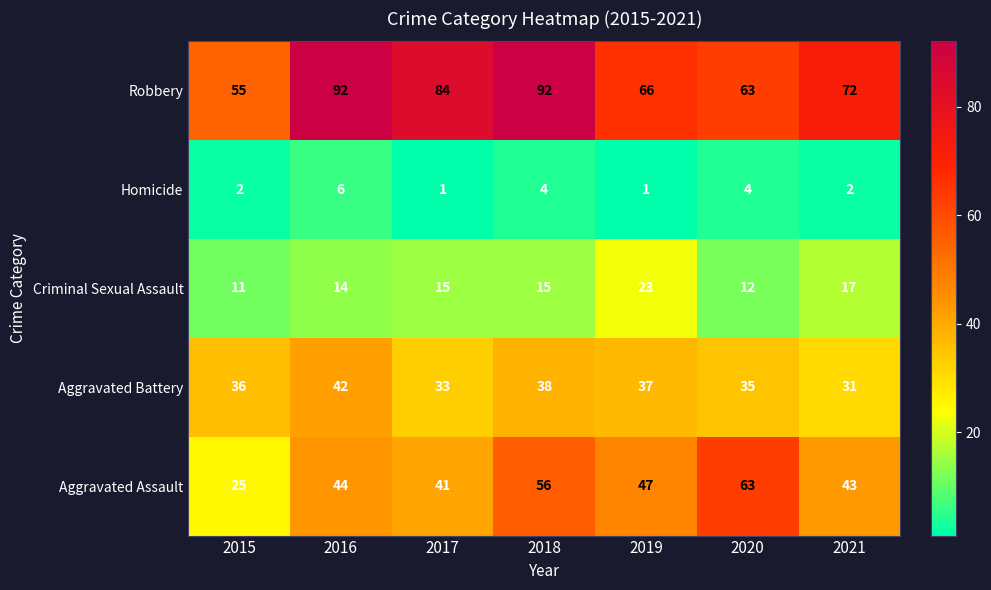

Read the Aggravated Assault value at 2021.

43